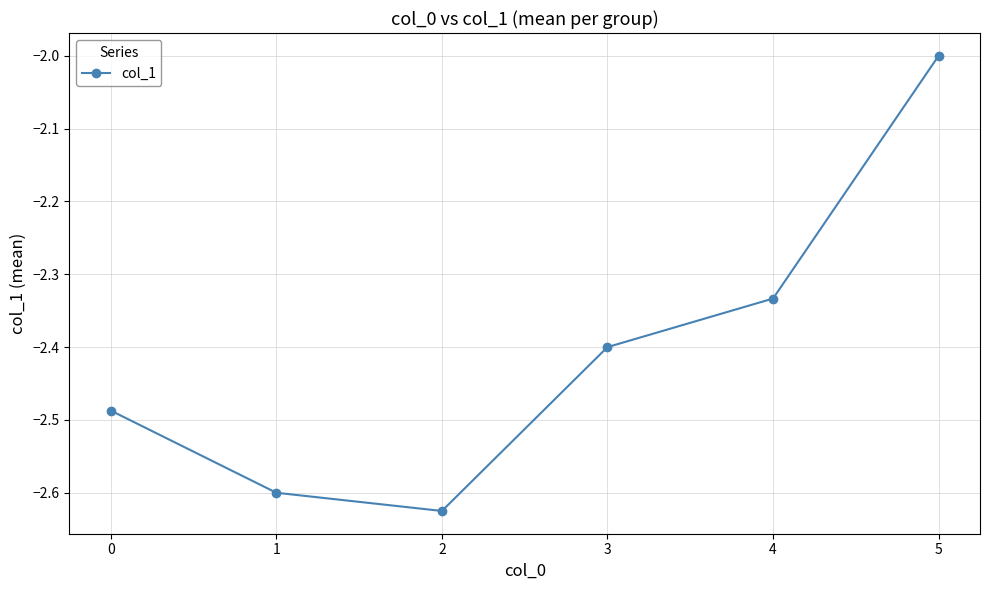

At which category does the data reach its first local valley?

2